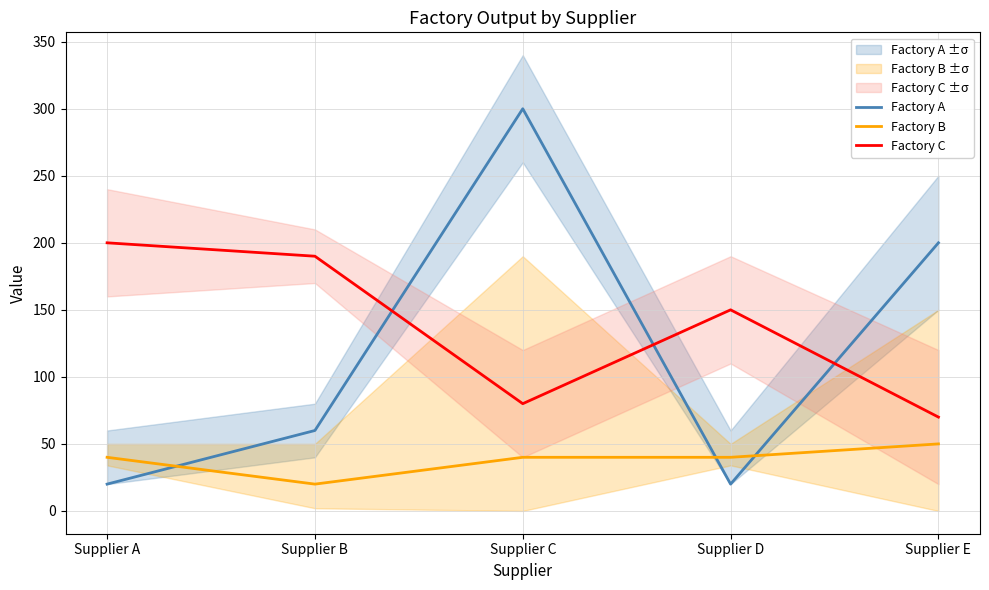

True or false: Factory C has more than 1 points higher than both neighbors.

False